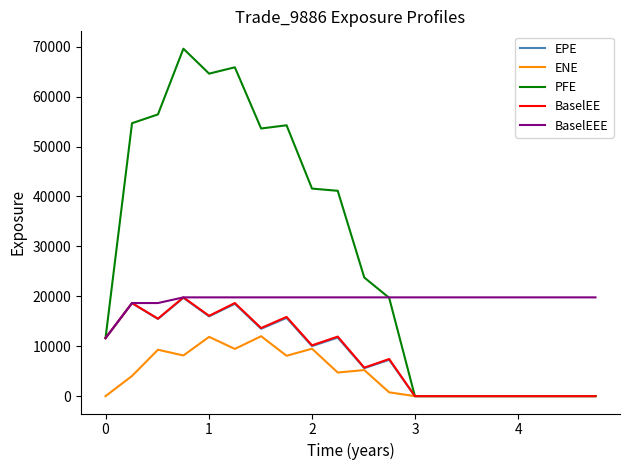

Which series has the widest spread of values?

PFE